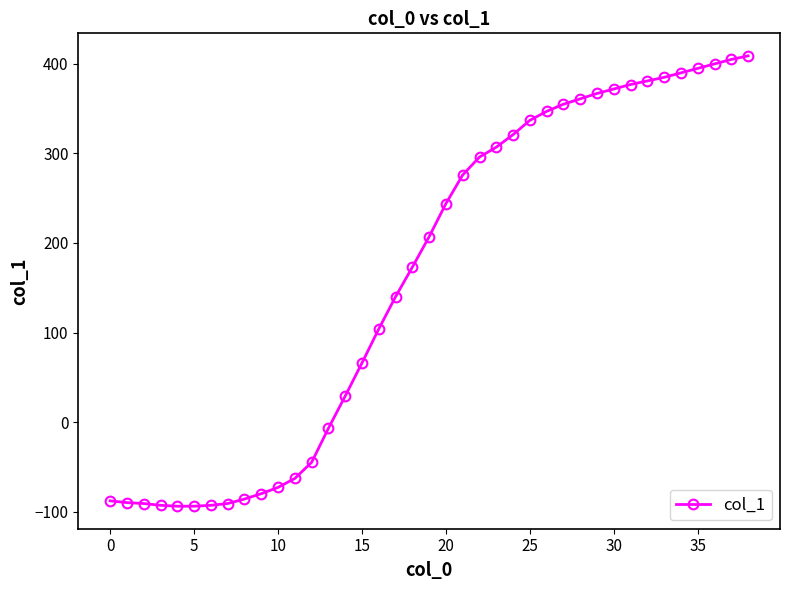

What is the sum of all values?

6356